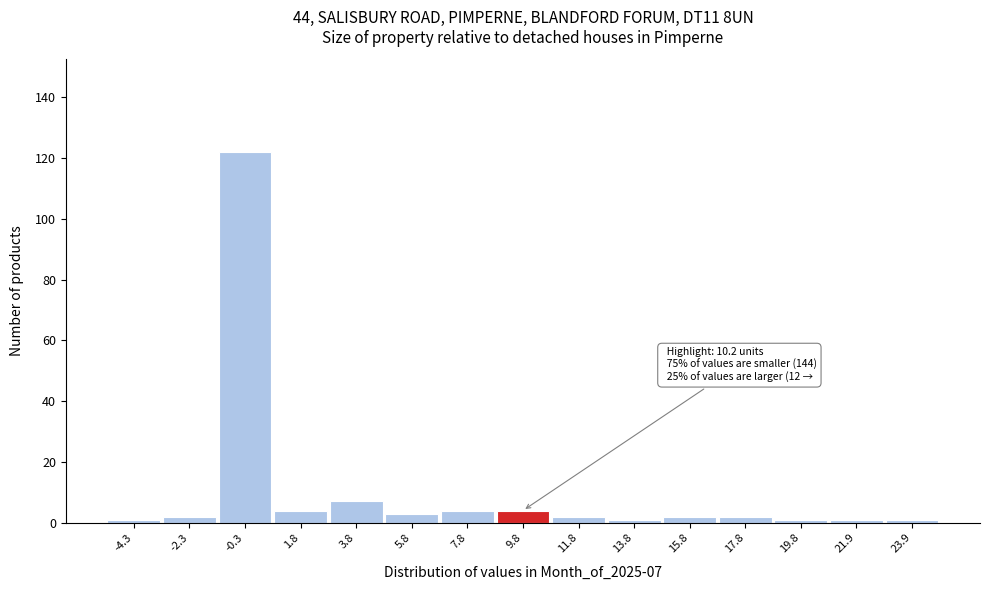

Reading right to left, extract all data points from this chart.

23.9=1	21.9=1	19.8=1	17.8=2	15.8=2	13.8=1	11.8=2	9.8=4	7.8=4	5.8=3	3.8=7	1.8=4	-0.3=122	-2.3=2	-4.3=1